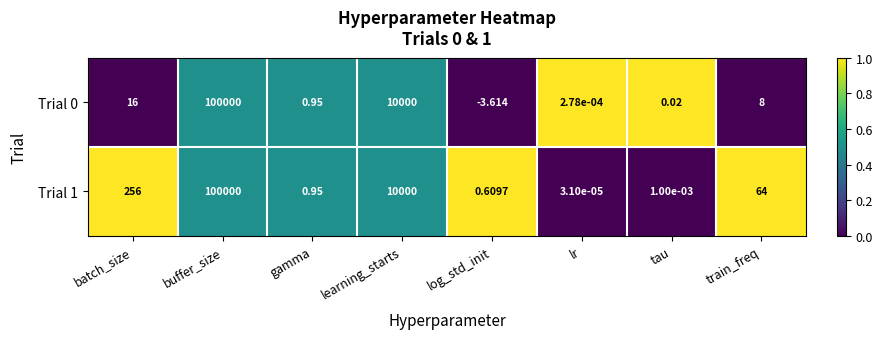

Rank the categories by Trial 0 value from lowest to highest.

log_std_init, lr, tau, gamma, train_freq, batch_size, learning_starts, buffer_size